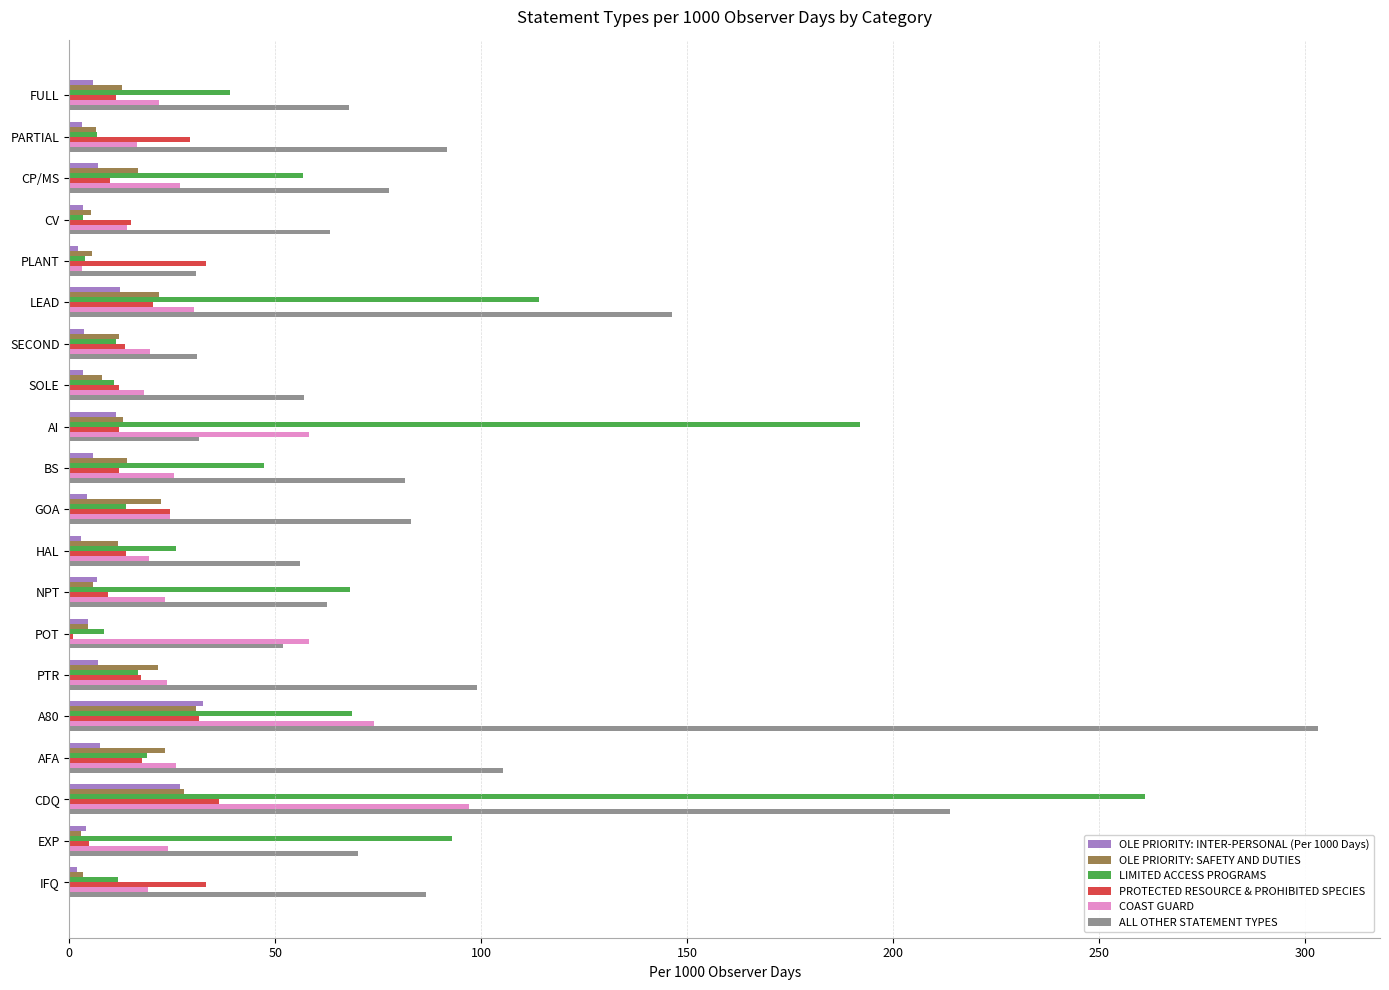

How many distinct data groups are displayed?

6